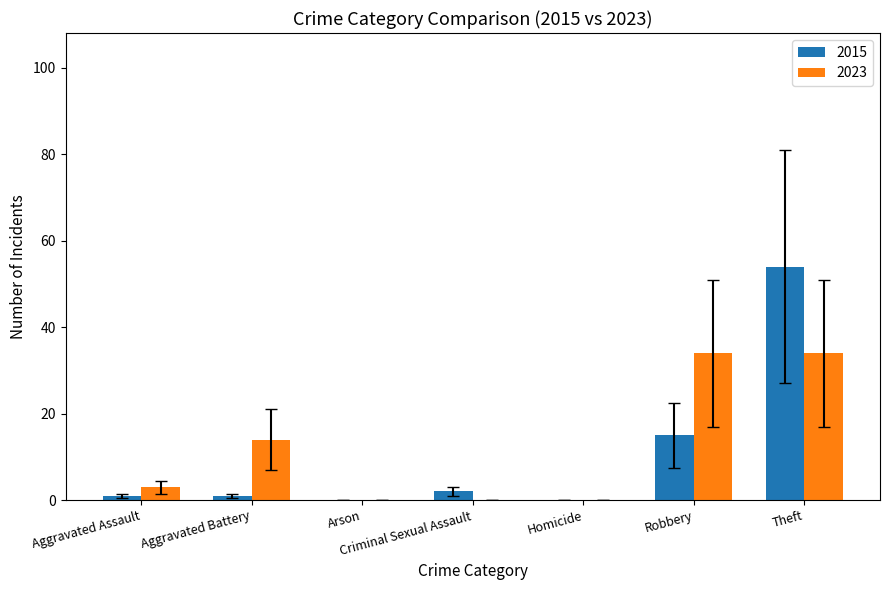

What is the total value across all series at Aggravated Battery?

15